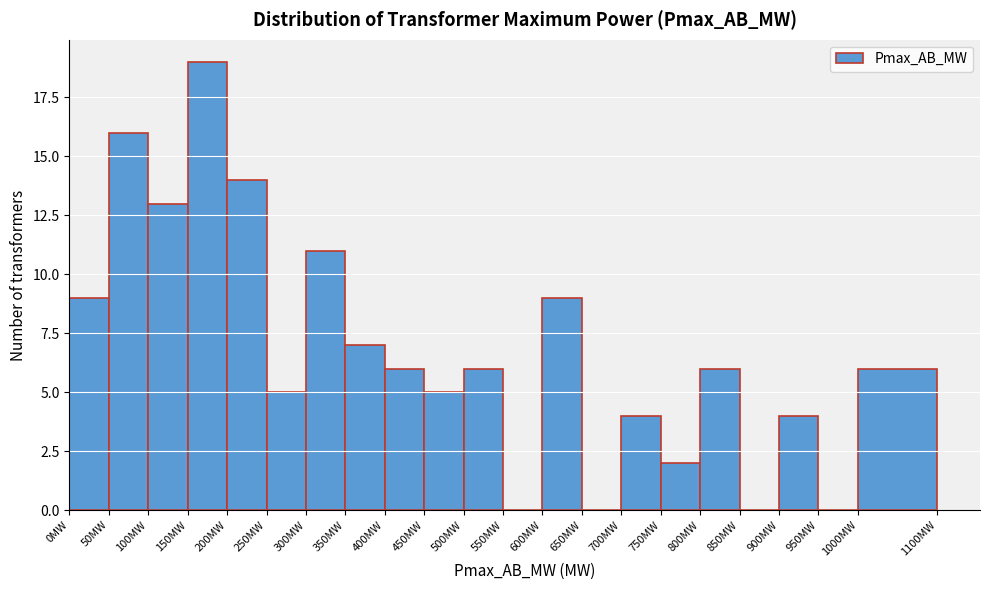

Reading left to right, list every bar in this chart as the range it spans on the x-axis followed by its height. The values are not printed on the chart, so give them approximately, as read against the axis.

0 to 50: 9
50 to 100: 16
100 to 150: 13
150 to 200: 19
200 to 250: 14
250 to 300: 5
300 to 350: 11
350 to 400: 7
400 to 450: 6
450 to 500: 5
500 to 550: 6
550 to 600: 0
600 to 650: 9
650 to 700: 0
700 to 750: 4
750 to 800: 2
800 to 850: 6
850 to 900: 0
900 to 950: 4
950 to 1000: 0
1000 to 1100: 6